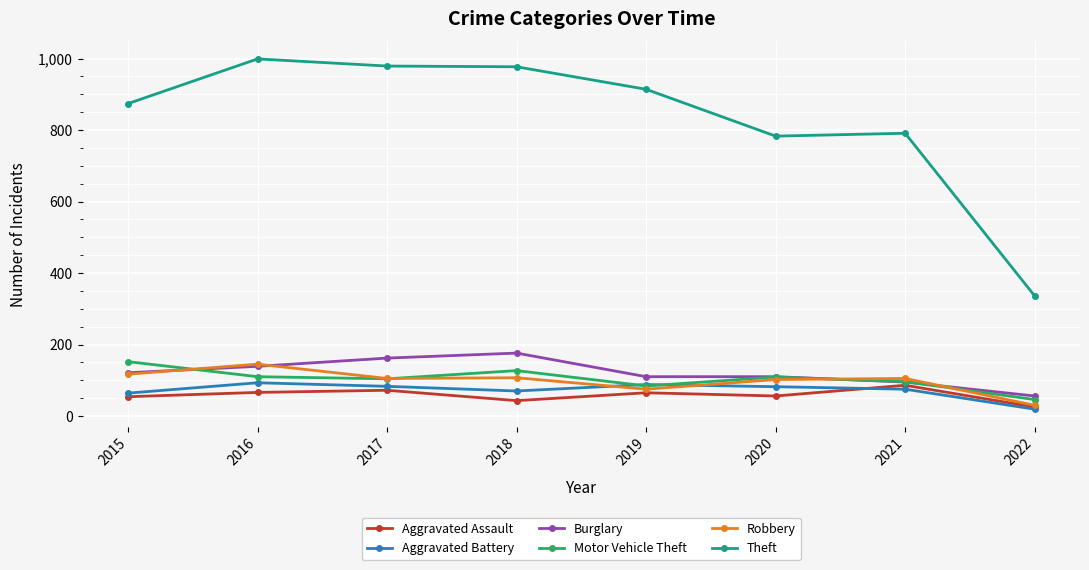

How many interior local peaks does the Motor Vehicle Theft series have?

2